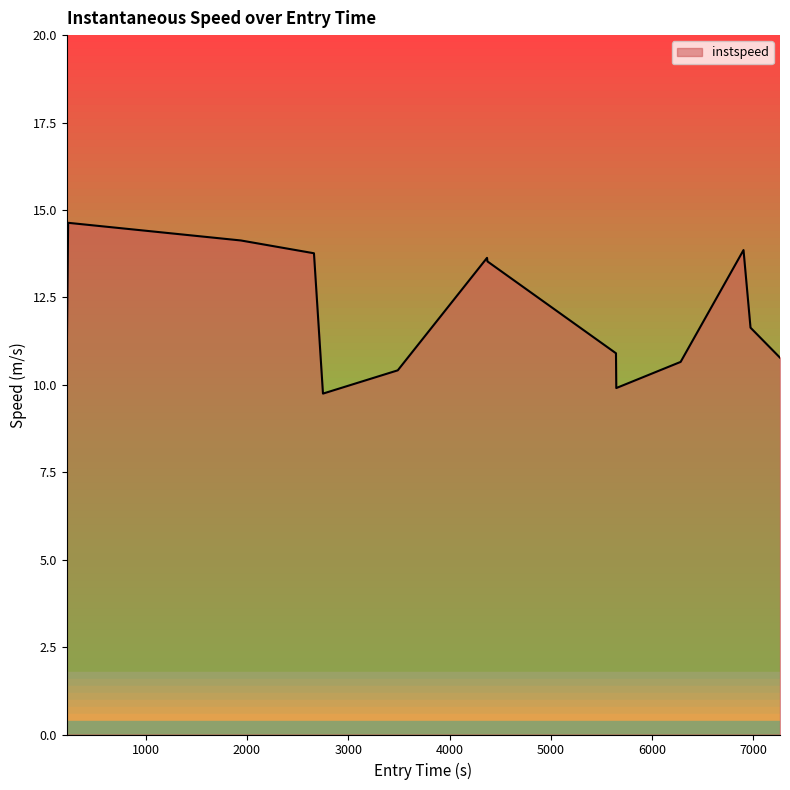

What is the maximum value shown in the chart?

14.6